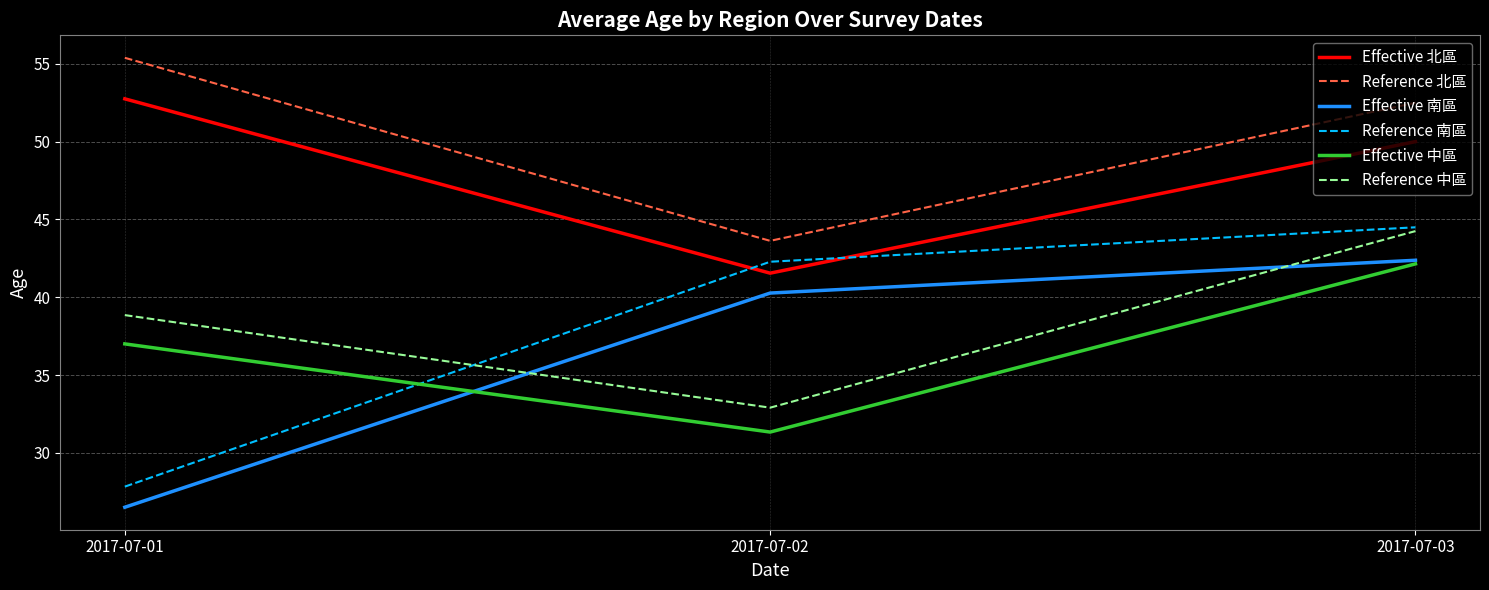

What is the approximate value of Effective 中區 at 2017-07-01?

37.0